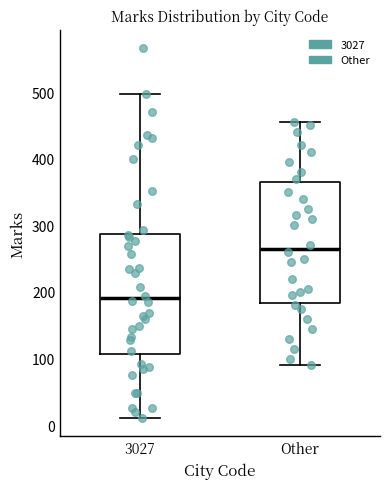

Which box's median line is the highest?

Other